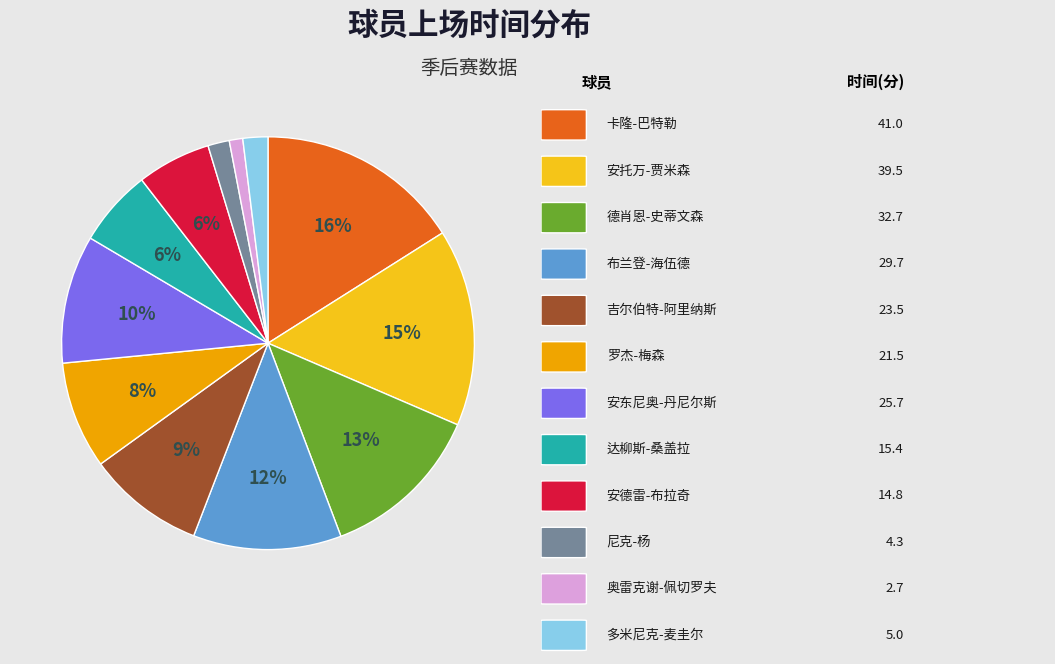

Is there any slice that represents more than half of the pie?

No